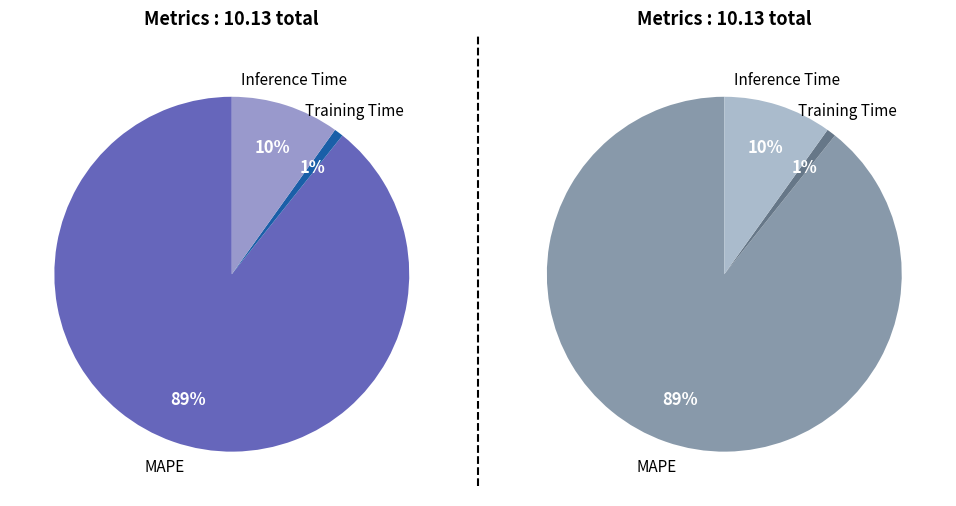

Rank the categories by value from lowest to highest.

Training Time, Inference Time, MAPE